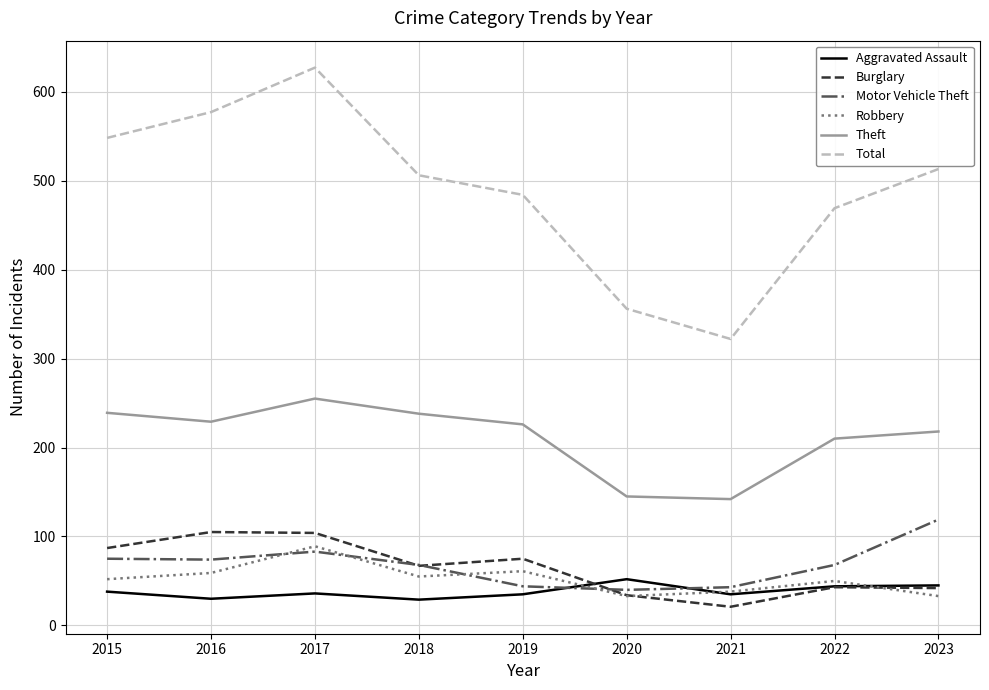

Read the Total value at 2021.

322